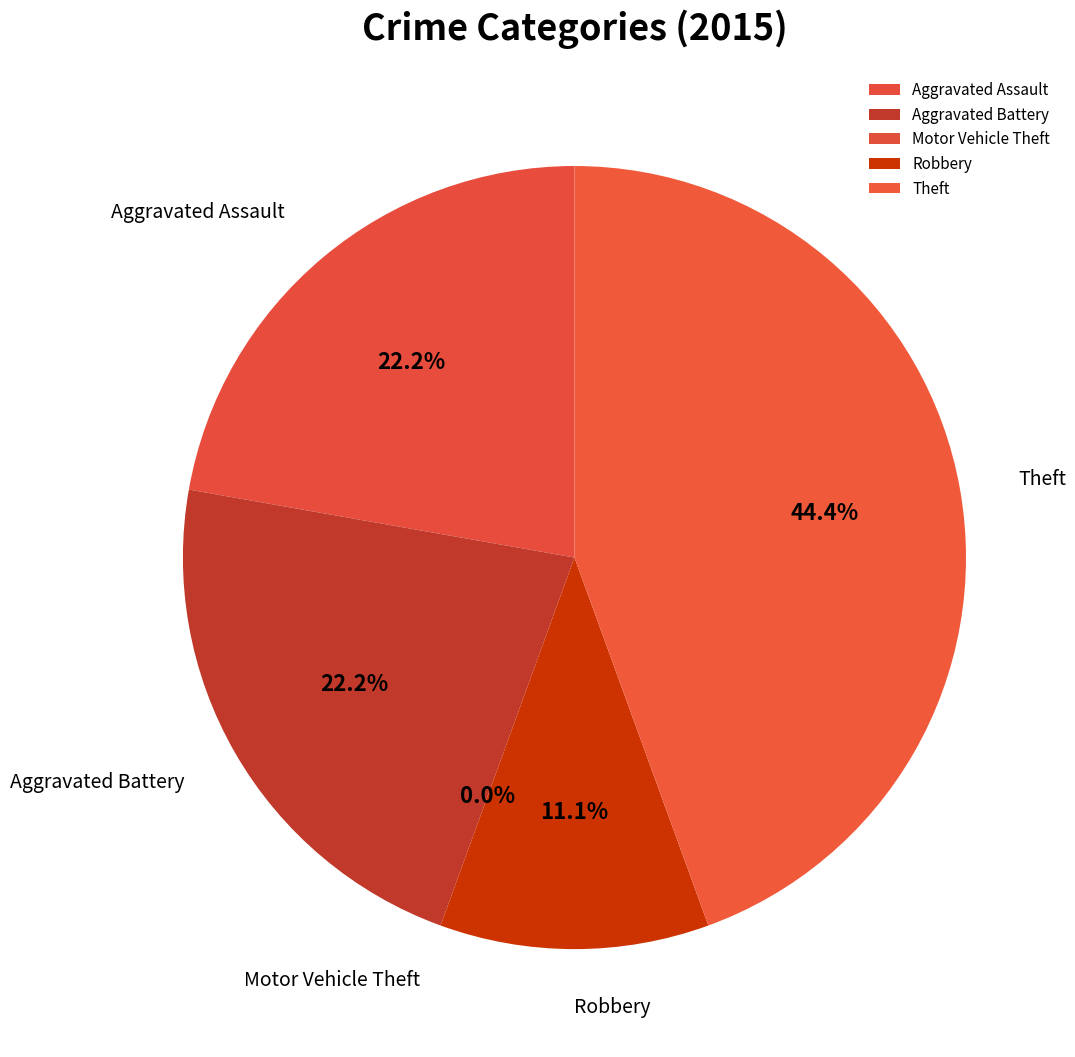

To the nearest percent, what portion does Theft represent?

44%